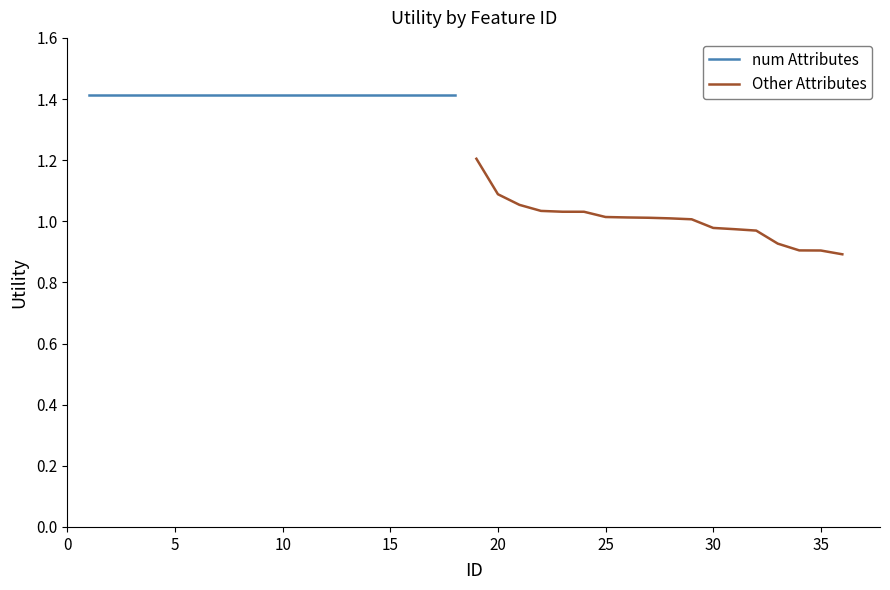

True or false: num Attributes and Other Attributes intersect in this chart.

False